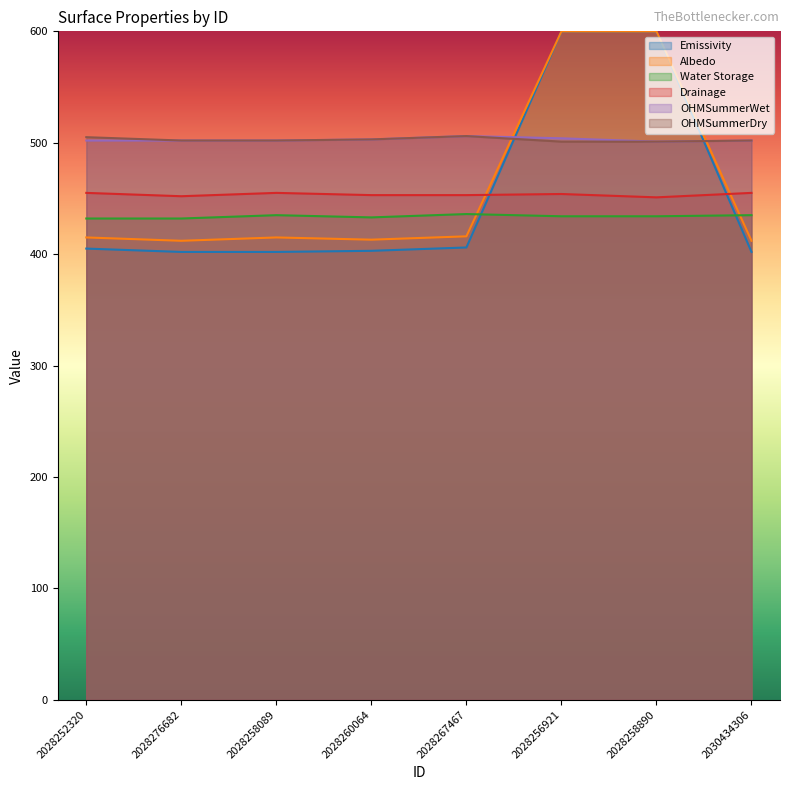

Which label corresponds to the smallest value in the chart?

2028276682